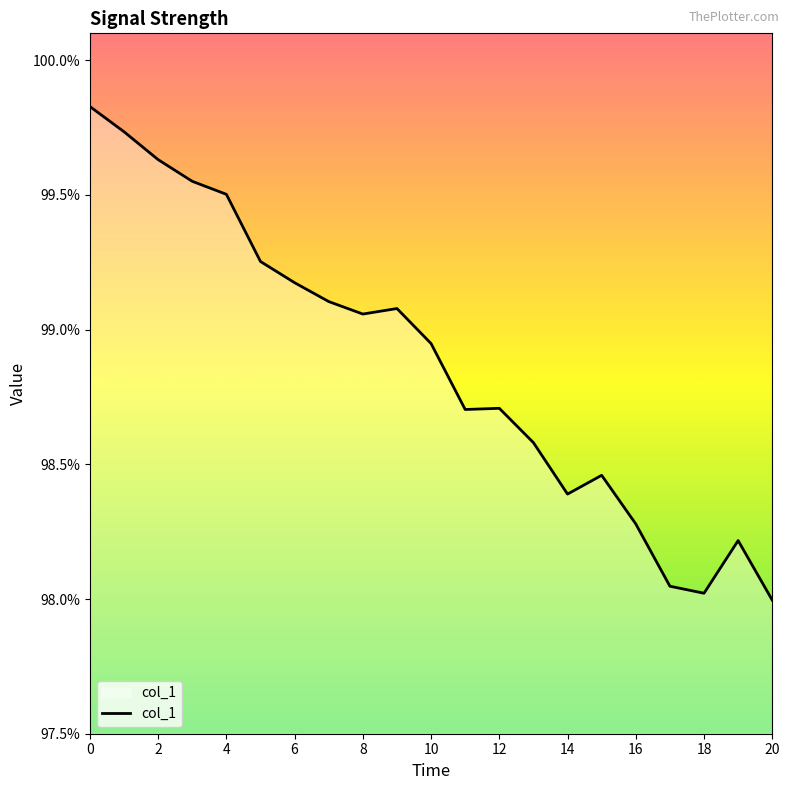

At which category does the chart reach its minimum across all series?

20